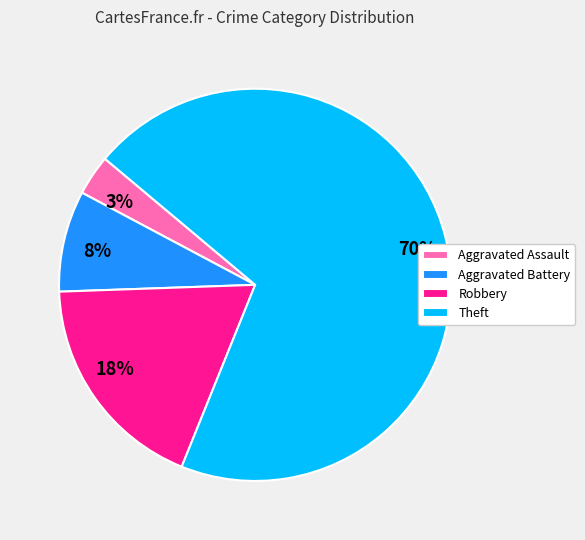

To the nearest percent, what is the difference between the 8% and 3% slice percentages?

5%